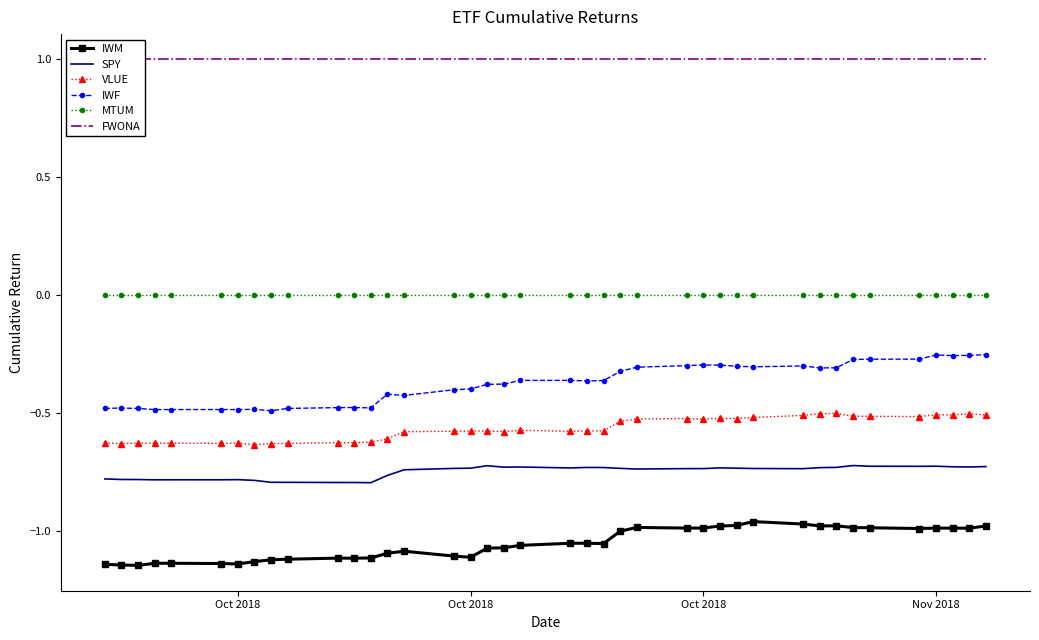

How many lines are shown in the chart?

6